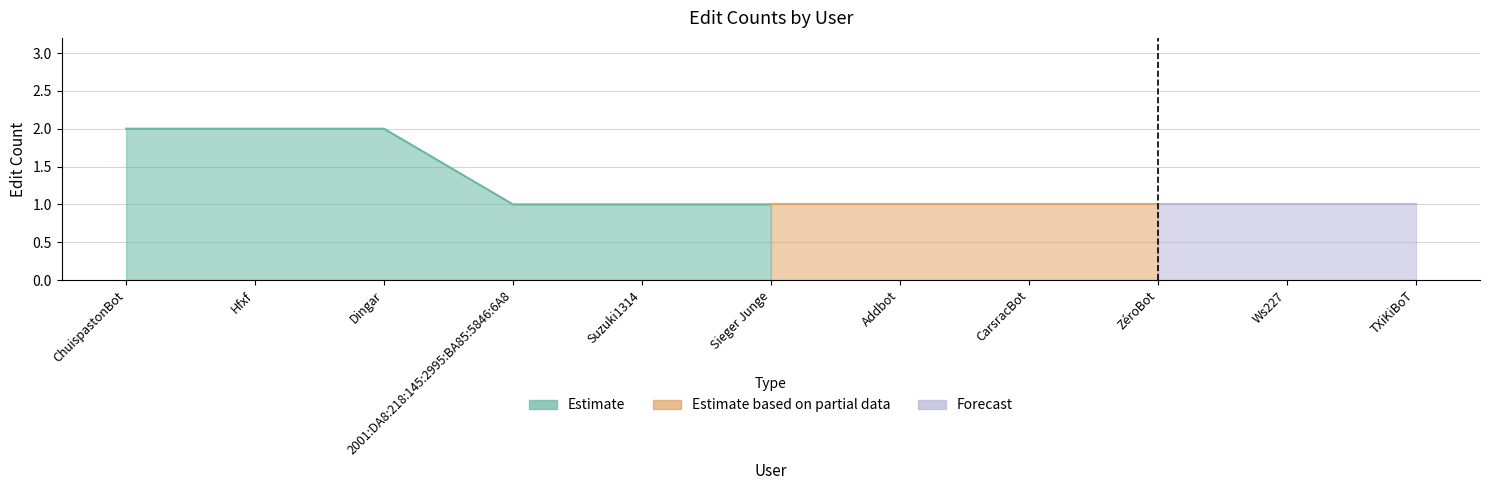

Which label corresponds to the largest value in the chart?

ChuispastonBot